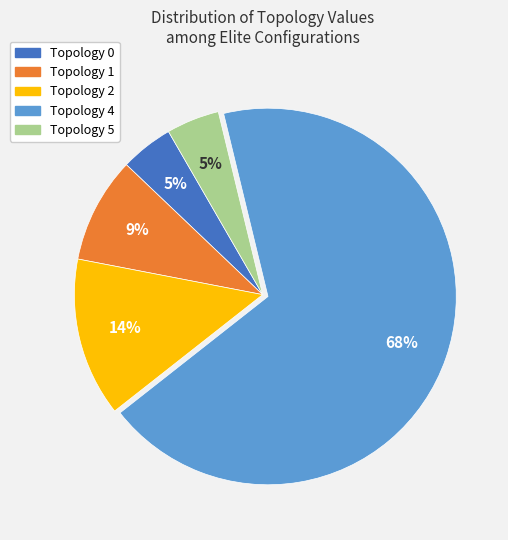

Count the number of slices in the pie.

5